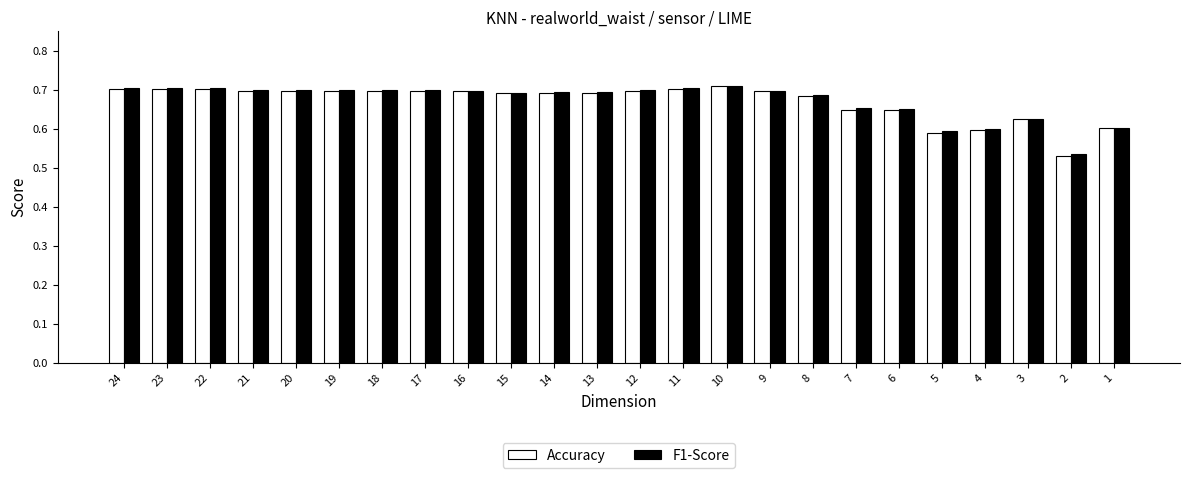

What is the total value across all series at 3?

1.2